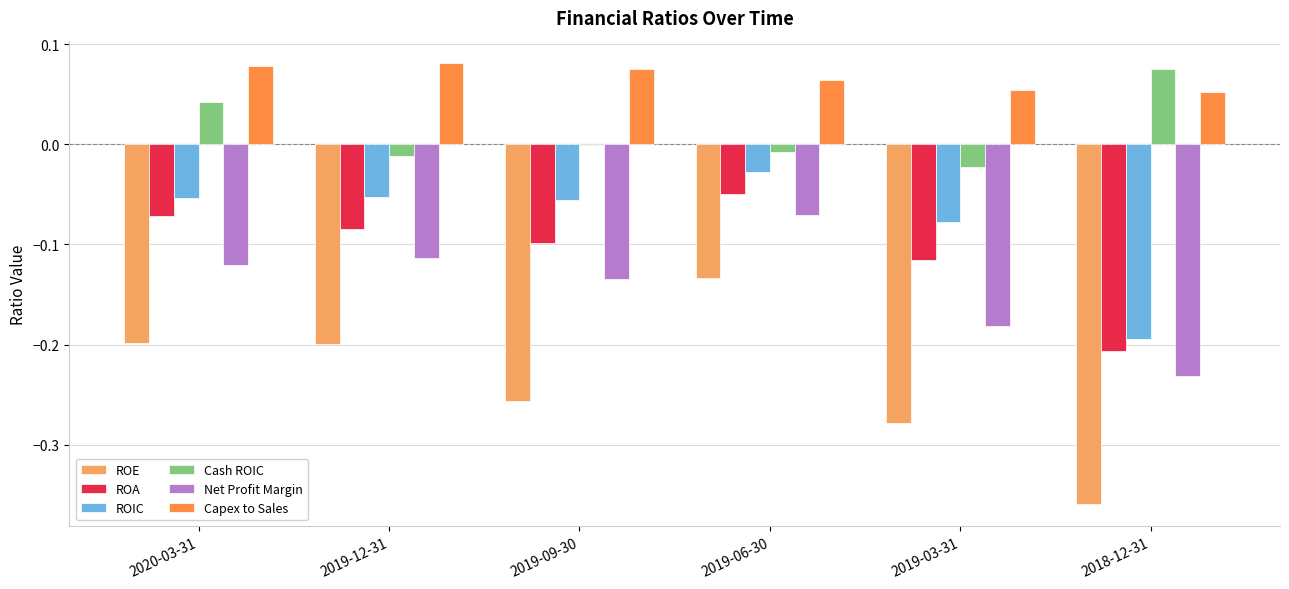

At which category does the chart reach its peak across all series?

2019-12-31